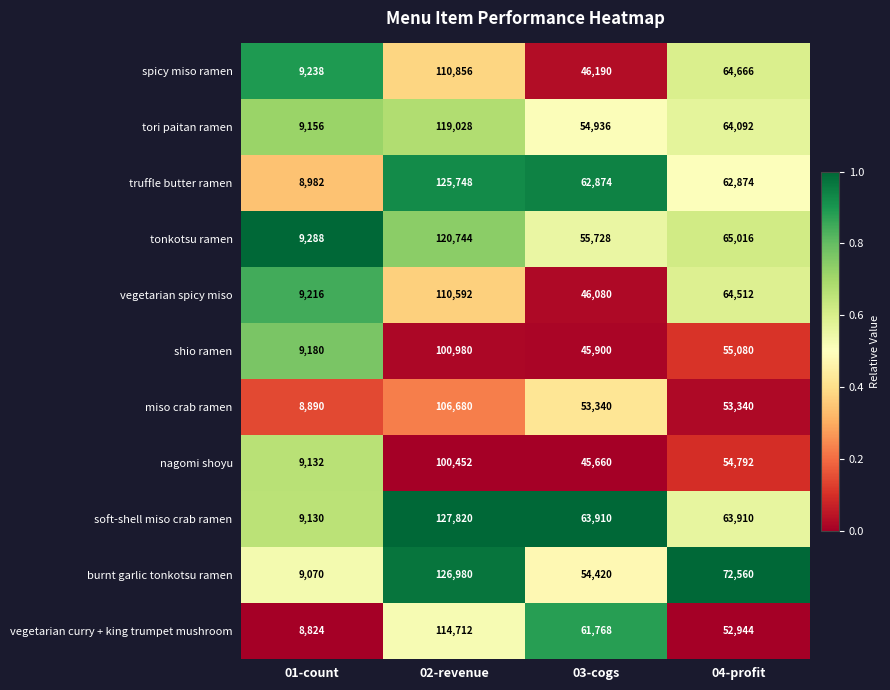

Which series changed the most between 03-cogs and 04-profit?

spicy miso ramen